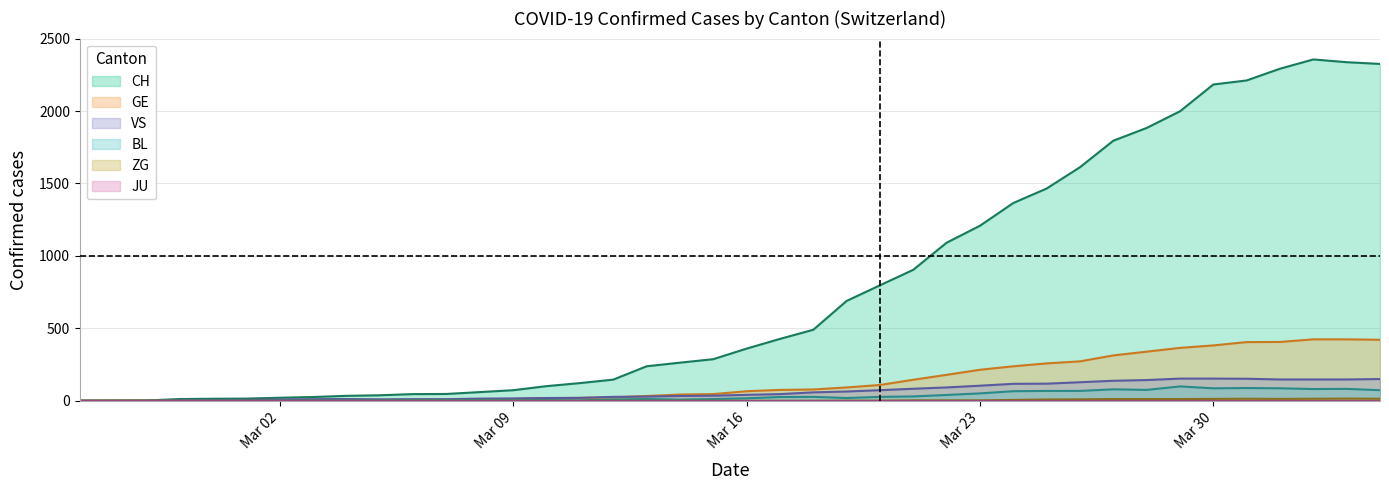

What is the label of the 3rd point from the left?

2020-02-27